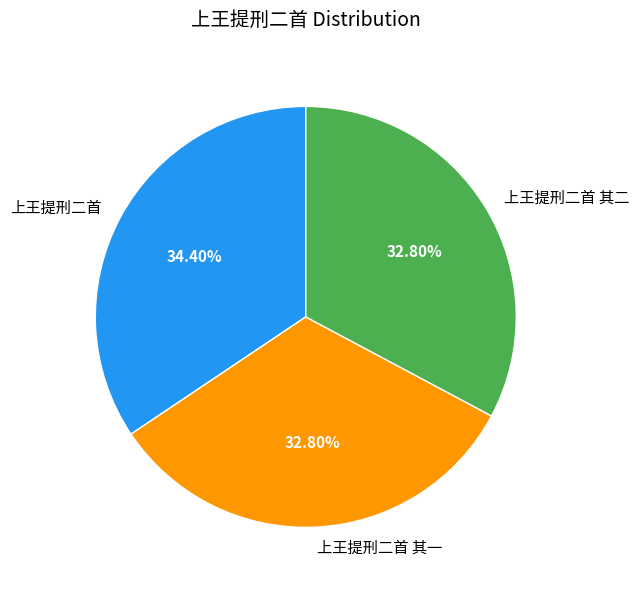

Approximately how many times larger is the value at 上王提刑二首 其二 compared to 上王提刑二首?

1.0